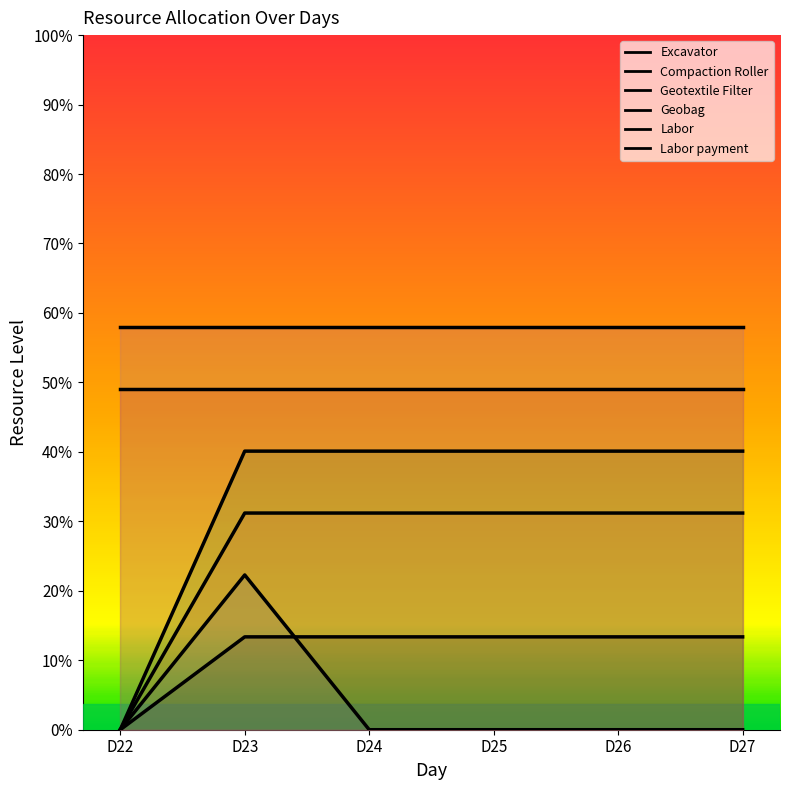

At D22, list the series in order from smallest to largest.

Excavator, Compaction Roller, Geotextile Filter, Geobag, Labor, Labor payment